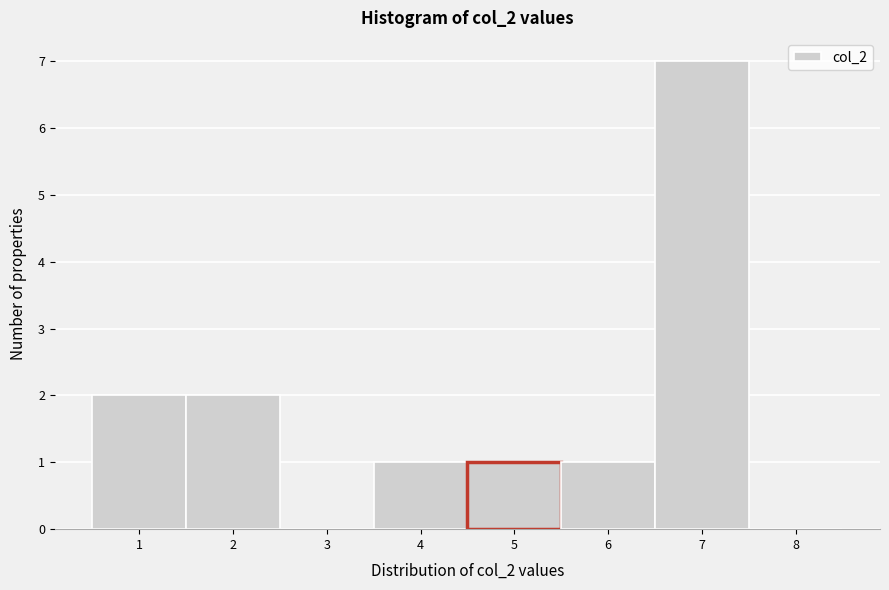

What is the height of the bar covering 1.5 to 2.5 on the x-axis? The values are not printed on the chart, so give them approximately, as read against the axis.

2